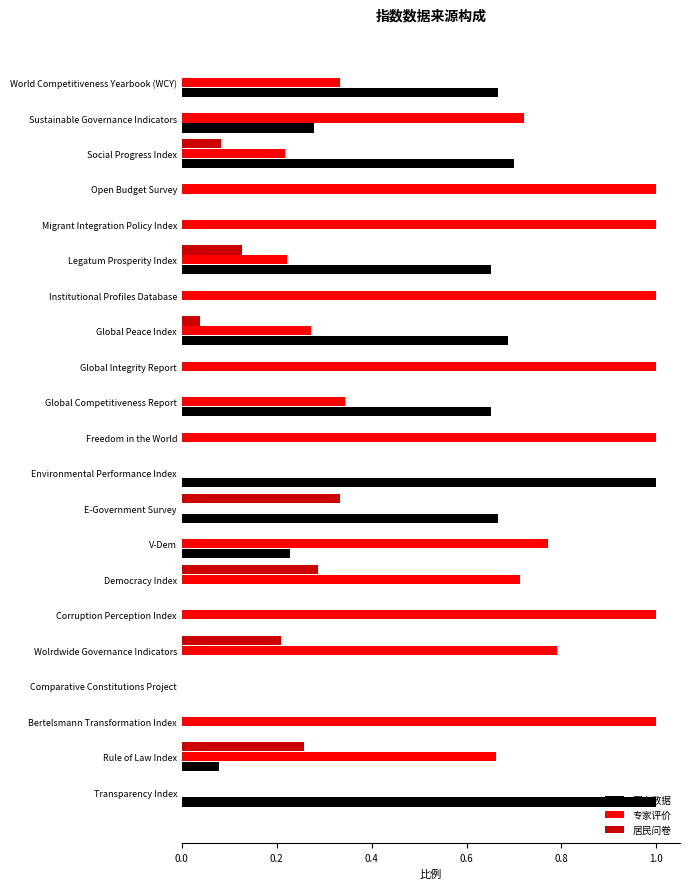

Is the value of 居民问卷 at Bertelsmann Transformation Index greater than the value of 专家评价 at Democracy Index?

No